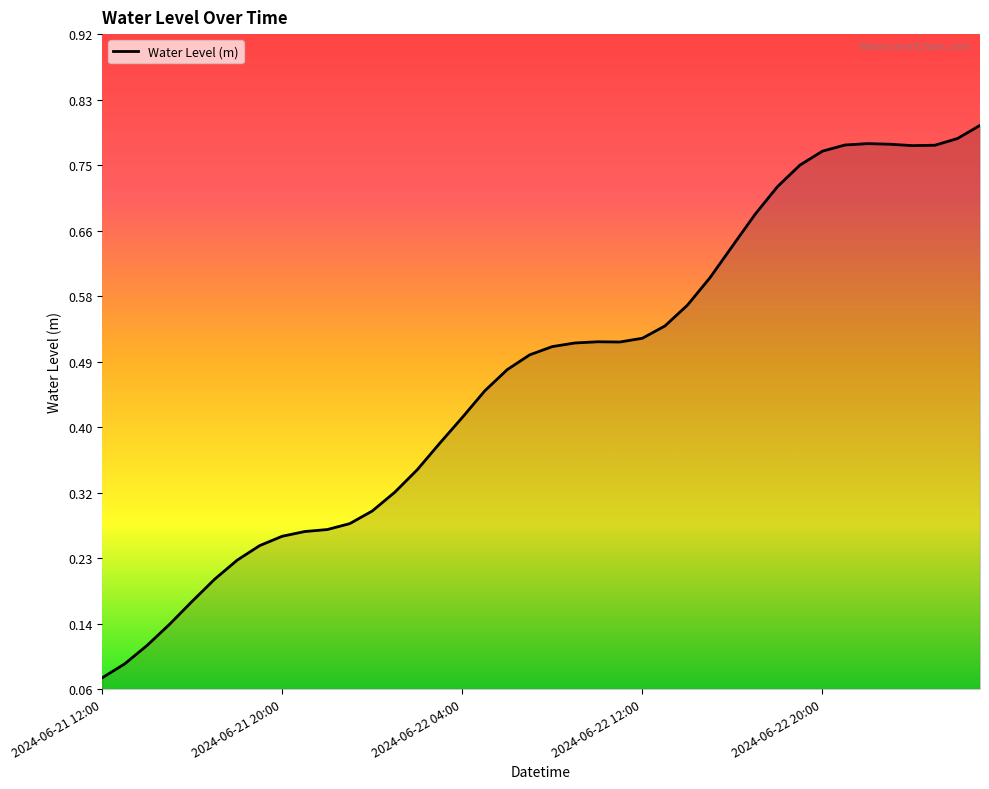

Reading left to right, extract all data points from this chart.

0.1	0.1	0.1	0.1	0.2	0.2	0.2	0.2	0.3	0.3	0.3	0.3	0.3	0.3	0.3	0.4	0.4	0.5	0.5	0.5	0.5	0.5	0.5	0.5	0.5	0.5	0.6	0.6	0.6	0.7	0.7	0.7	0.8	0.8	0.8	0.8	0.8	0.8	0.8	0.8